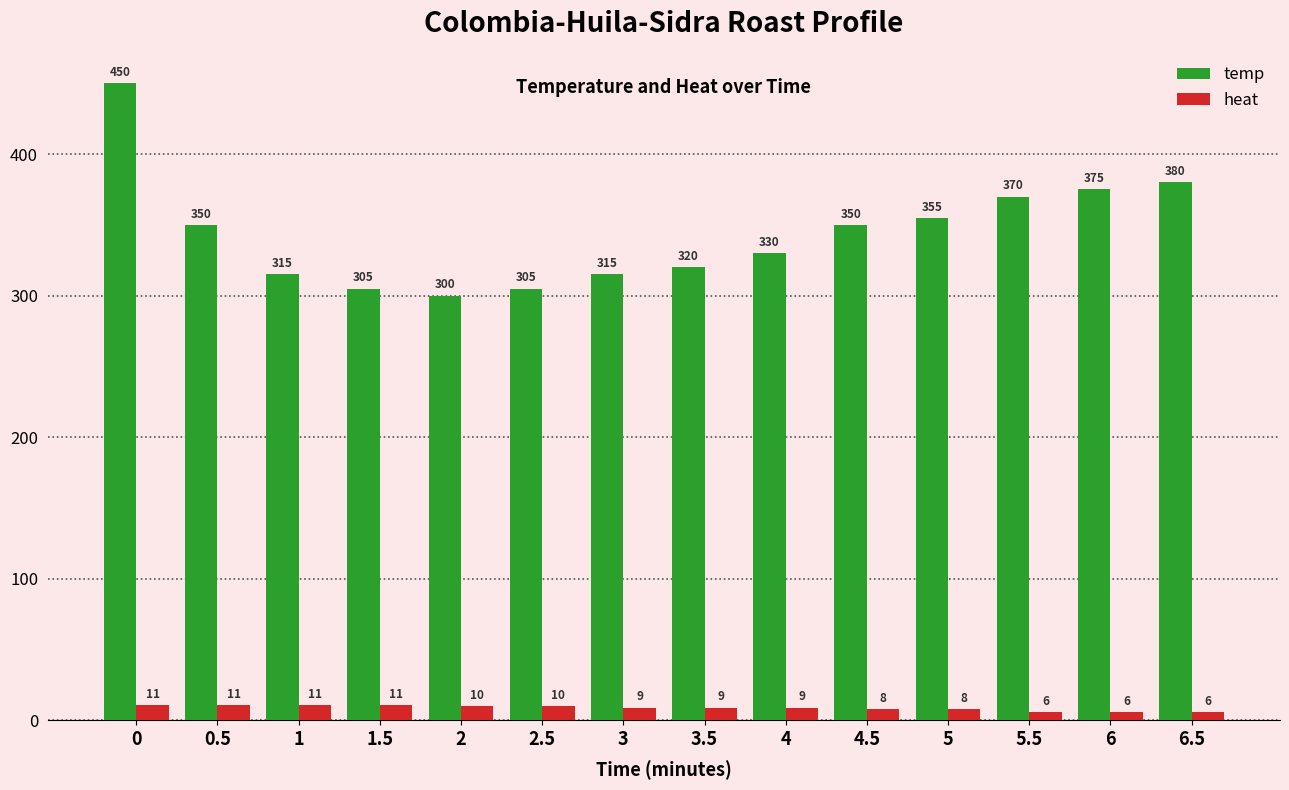

What value does the heat series have at 2?

10